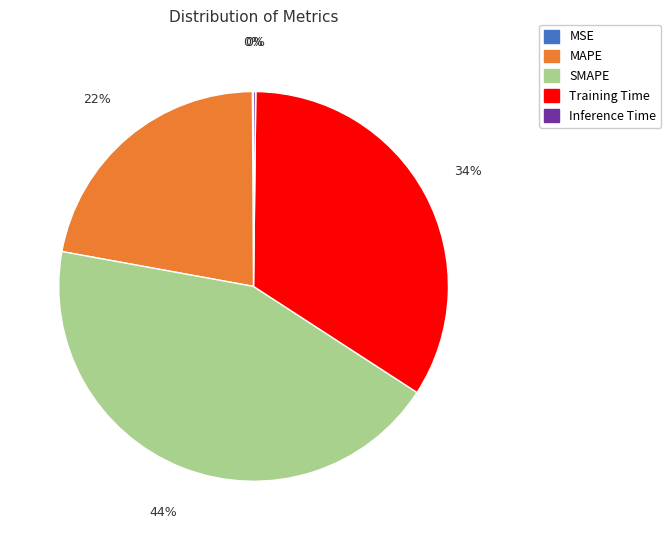

True or false: MAPE accounts for 29% of the total.

False